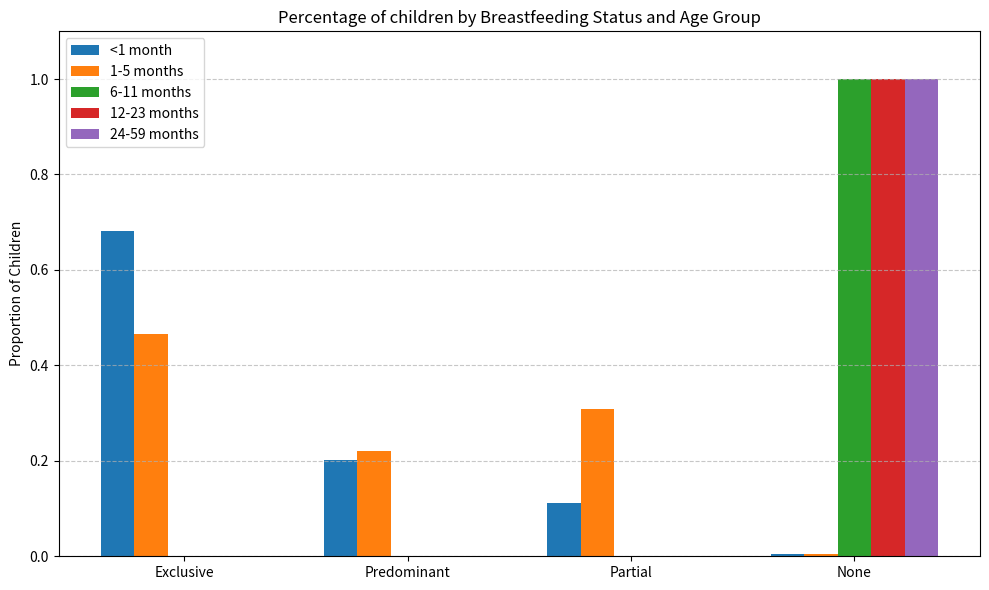

At which label is 1-5 months closest to 0?

None